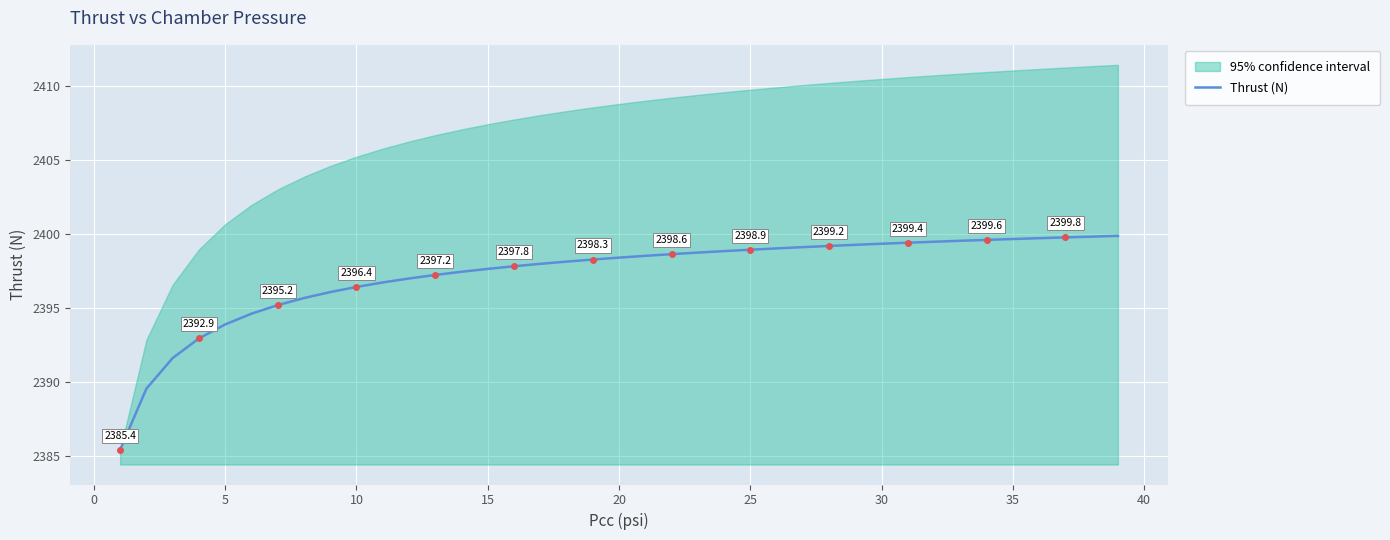

Reading right to left, list all the values displayed in this chart.

2399.9	2399.8	2399.8	2399.7	2399.6	2399.6	2399.5	2399.5	2399.4	2399.3	2399.2	2399.2	2399.1	2399.0	2398.9	2398.8	2398.7	2398.6	2398.5	2398.4	2398.3	2398.1	2398.0	2397.8	2397.6	2397.4	2397.2	2397.0	2396.7	2396.4	2396.1	2395.7	2395.2	2394.6	2393.9	2392.9	2391.6	2389.5	2385.4